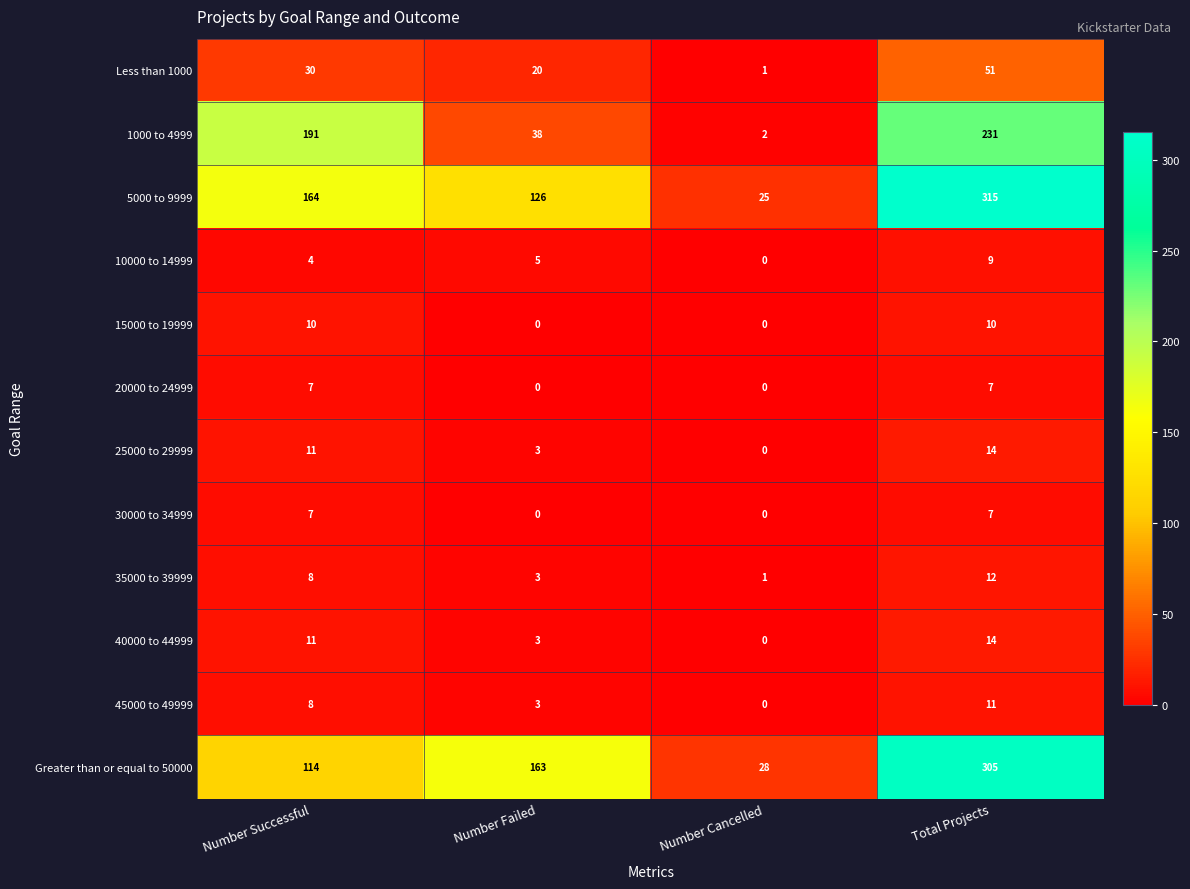

At which category is the sum across all series the highest?

Total Projects